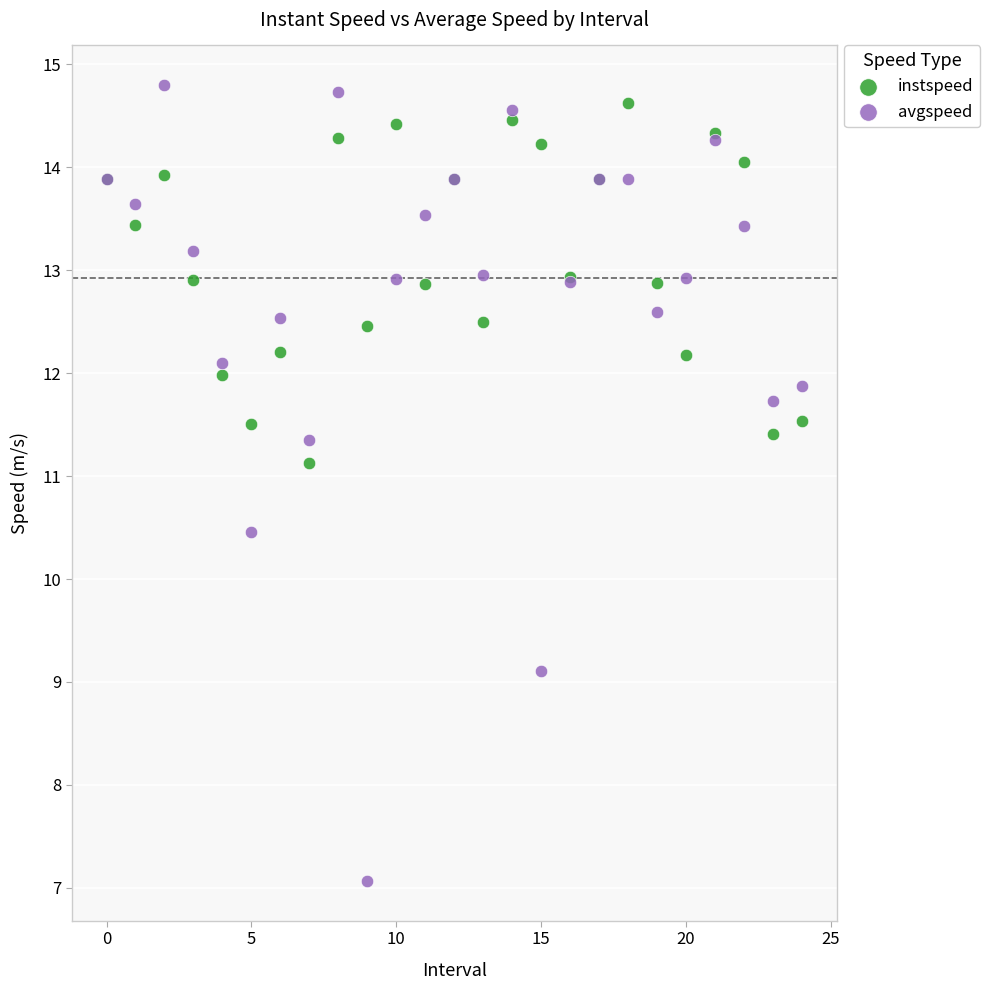

Which series has the widest spread of Y values?

avgspeed